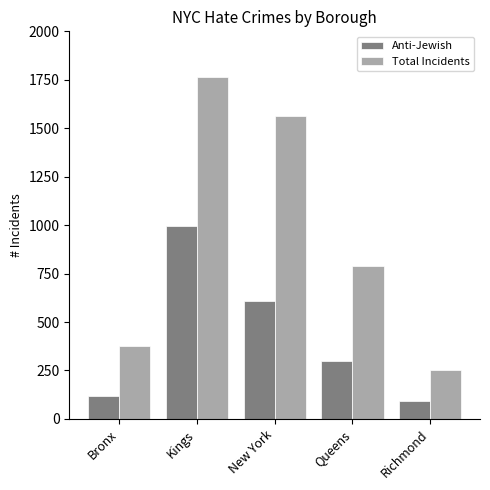

Reading left to right, extract all data points from this chart.

Anti-Jewish: 120	998	611	299	94
Total Incidents: 376	1766	1562	787	251